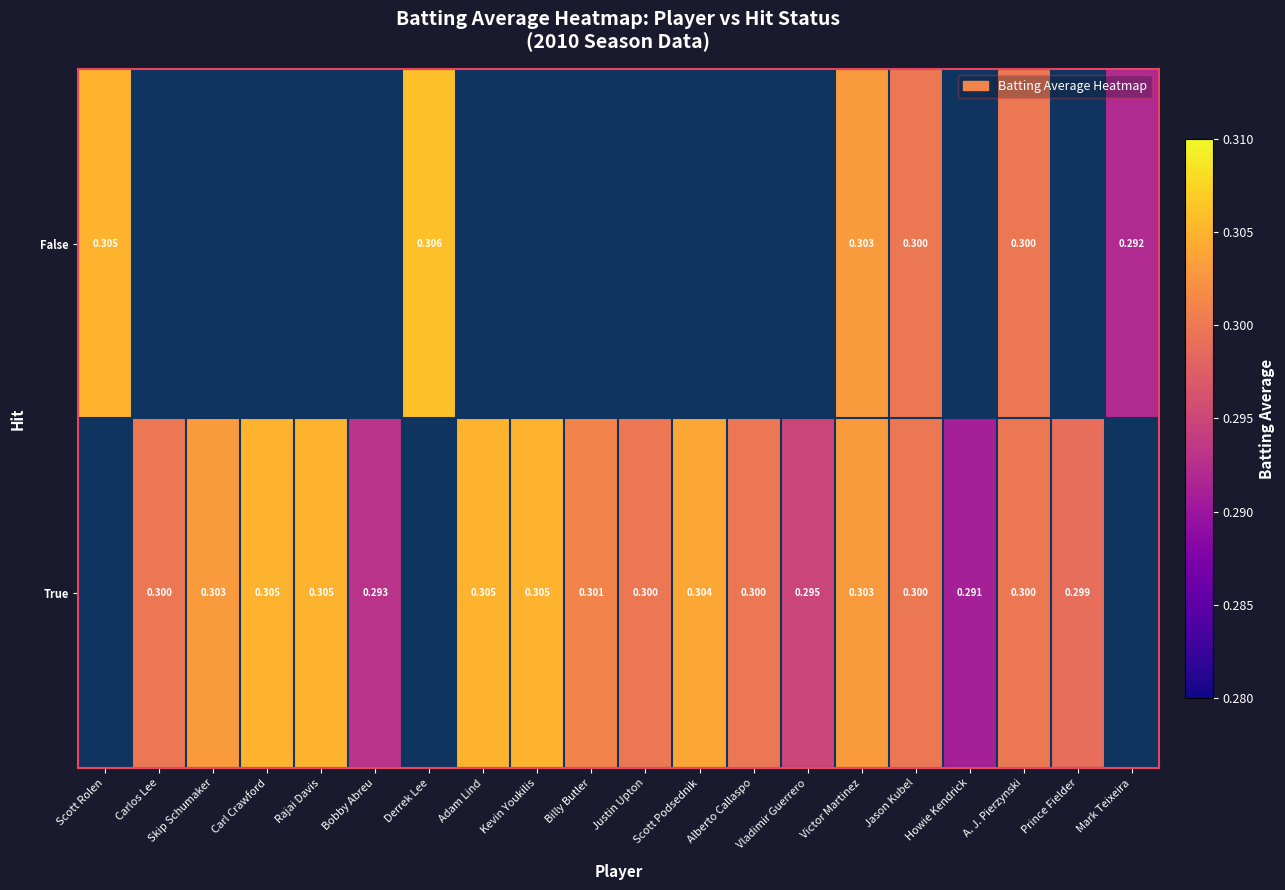

At how many categories does at least one series exceed 0?

20